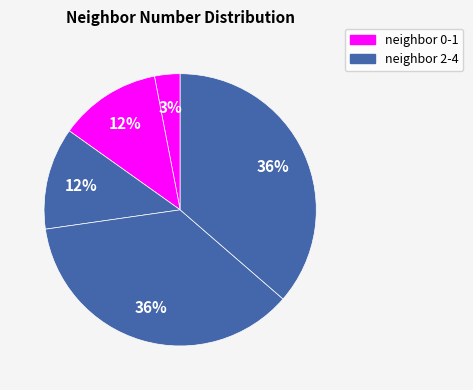

Count the number of slices in the pie.

5